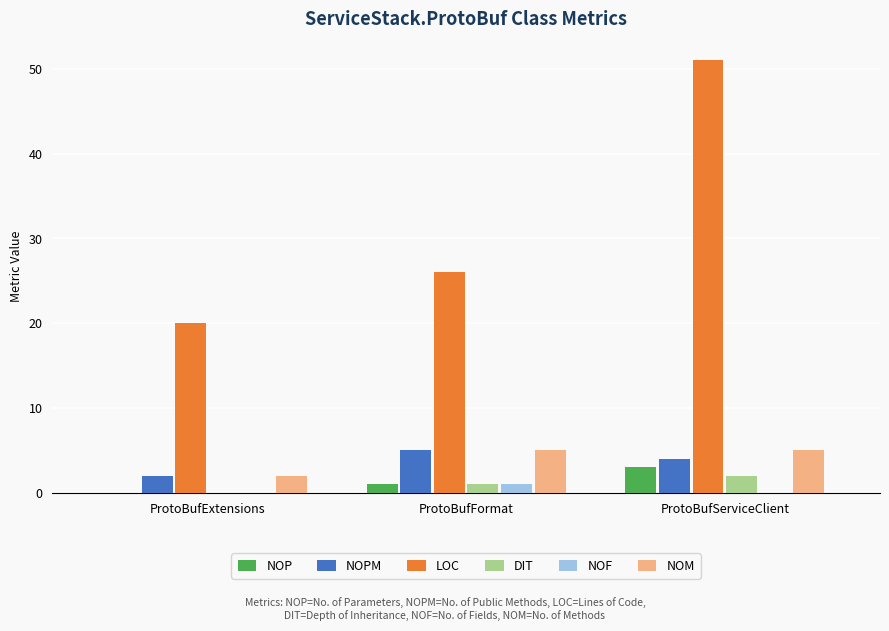

What is the sum of all NOPM values?

11